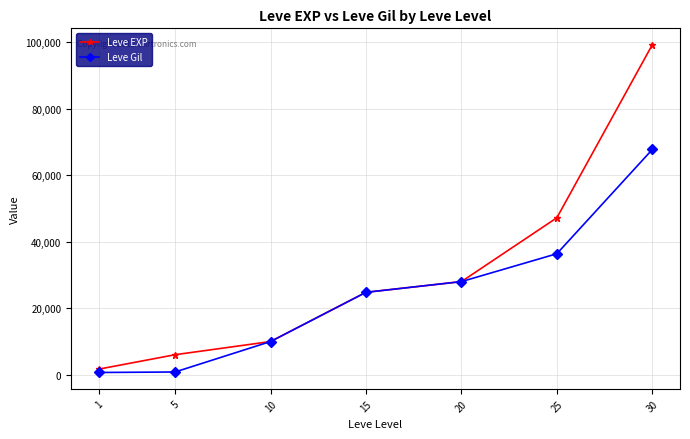

Between 15 and 30, which series saw the biggest shift?

Leve EXP